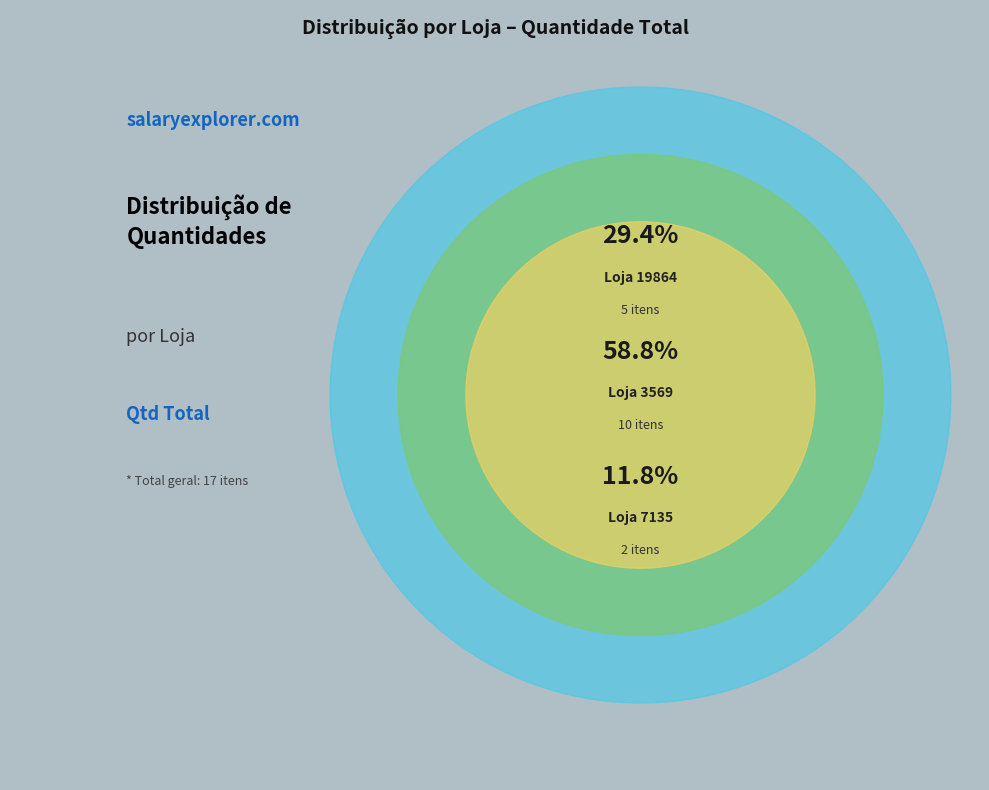

Which has a higher value, 7135 or 3569?

3569